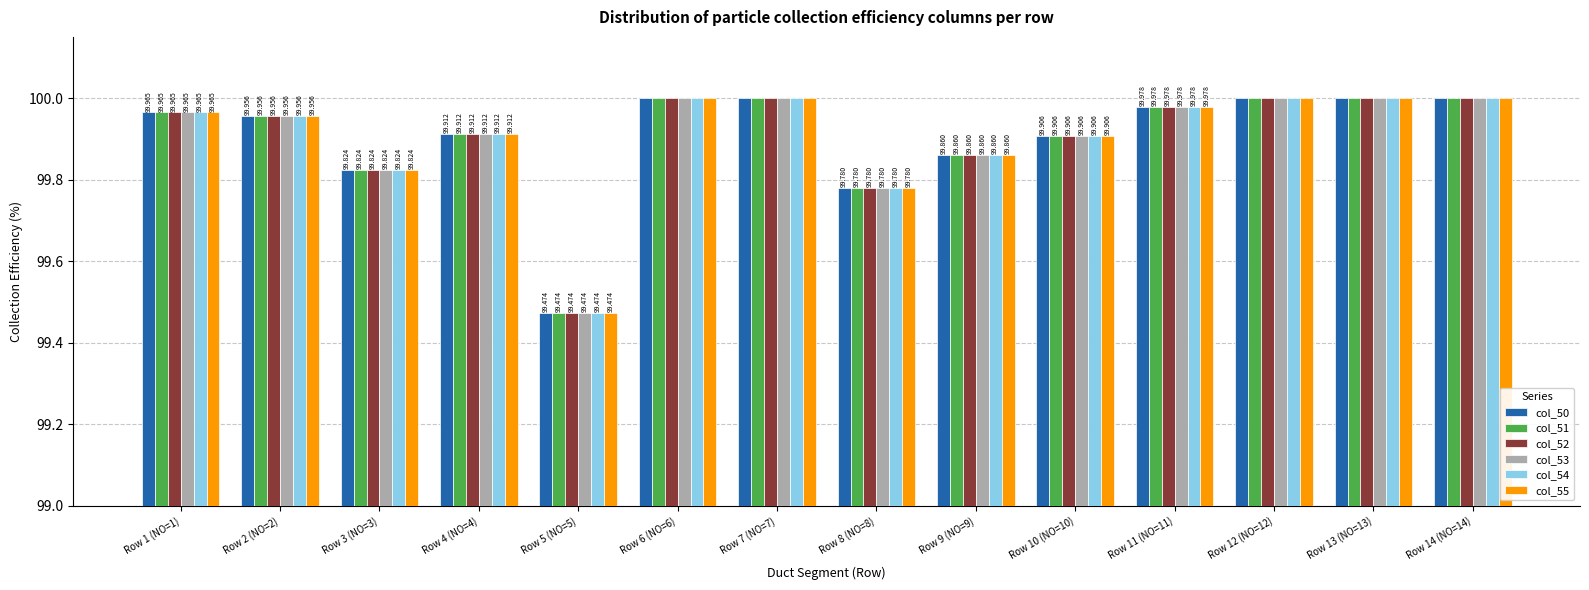

What is the minimum value shown in the chart?

99.5